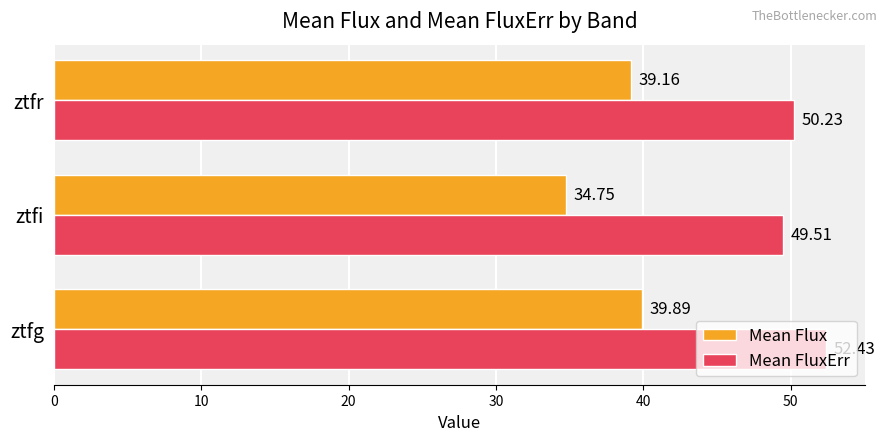

Where is Mean Flux nearest to the value 37?

ztfr